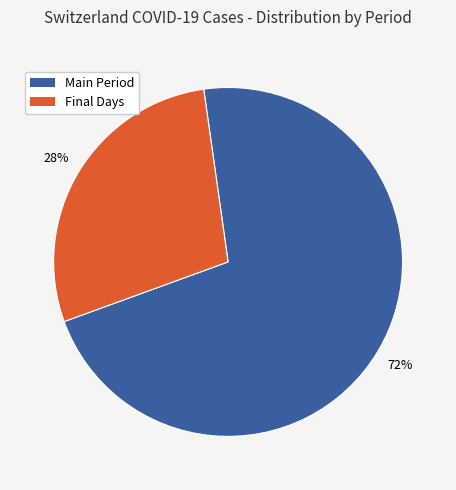

Does any single category account for the majority?

Yes